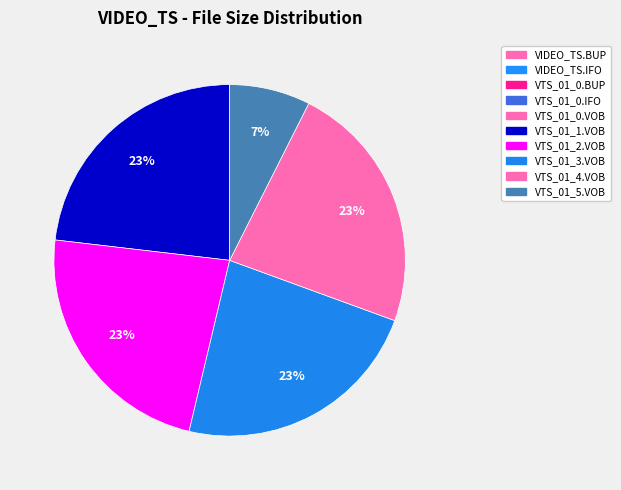

How many slices are in this pie chart?

10